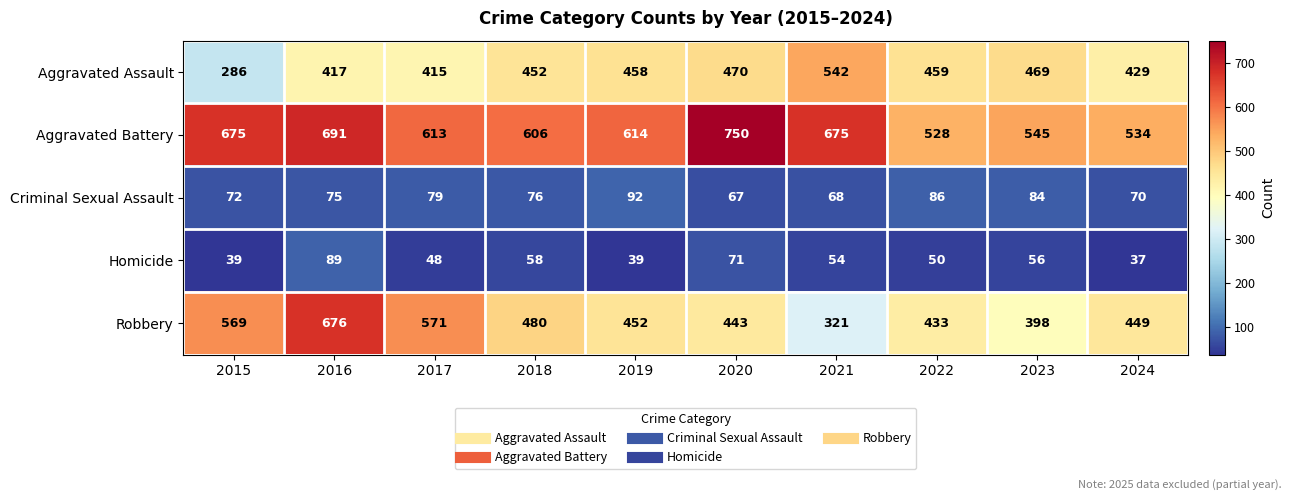

What is the maximum value shown in the chart?

750